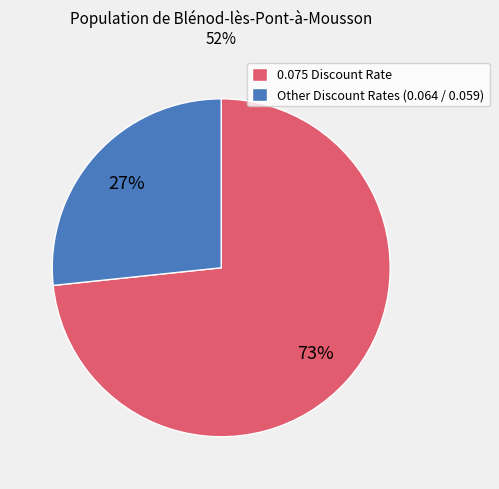

Which category has the smallest portion of the pie?

Other Discount Rates (0.064 / 0.059)